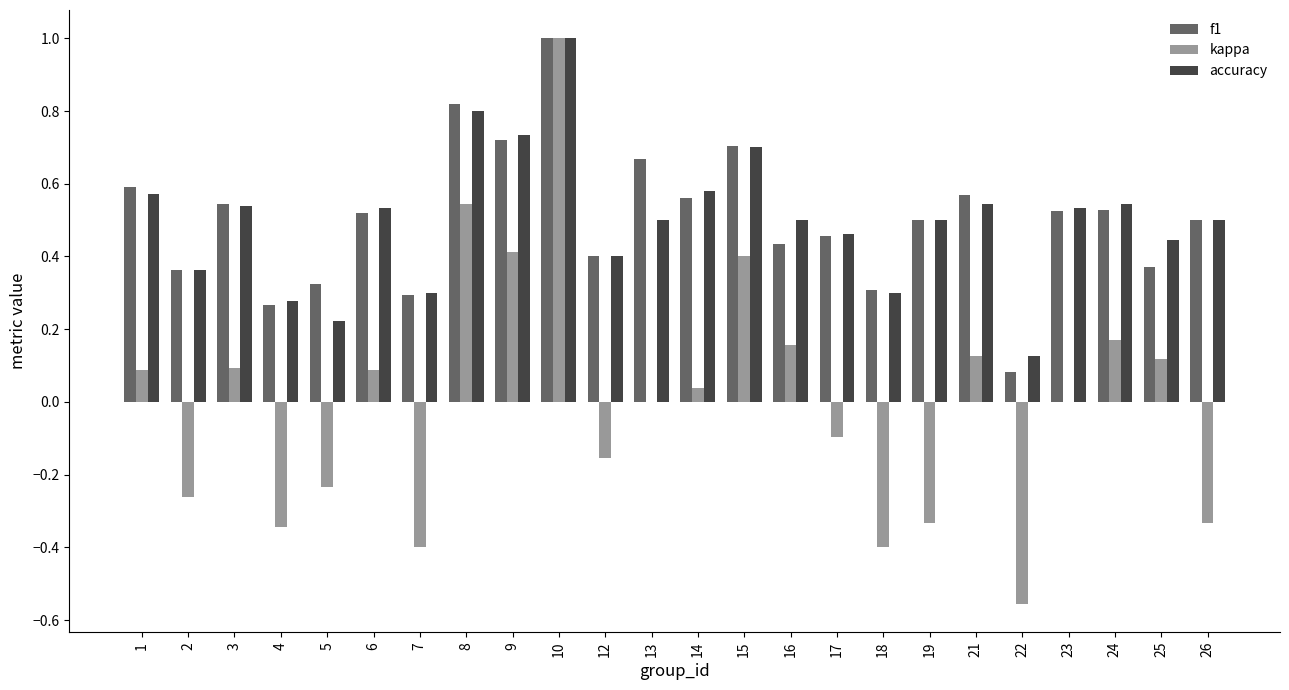

How many series are shown in this chart?

3